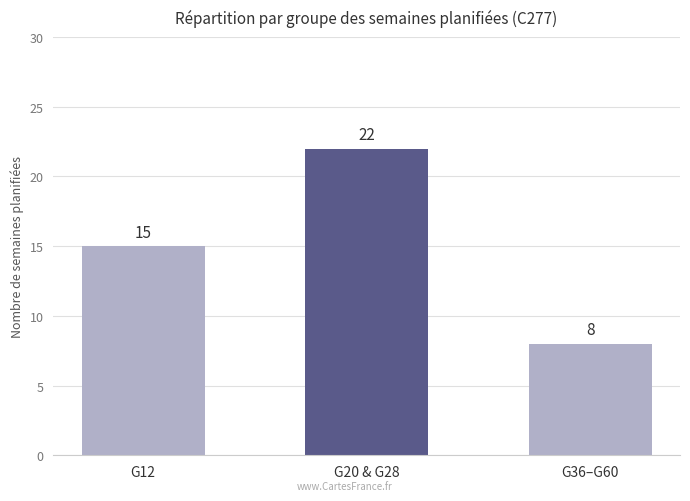

At which category does the chart reach its peak across all series?

G20 & G28